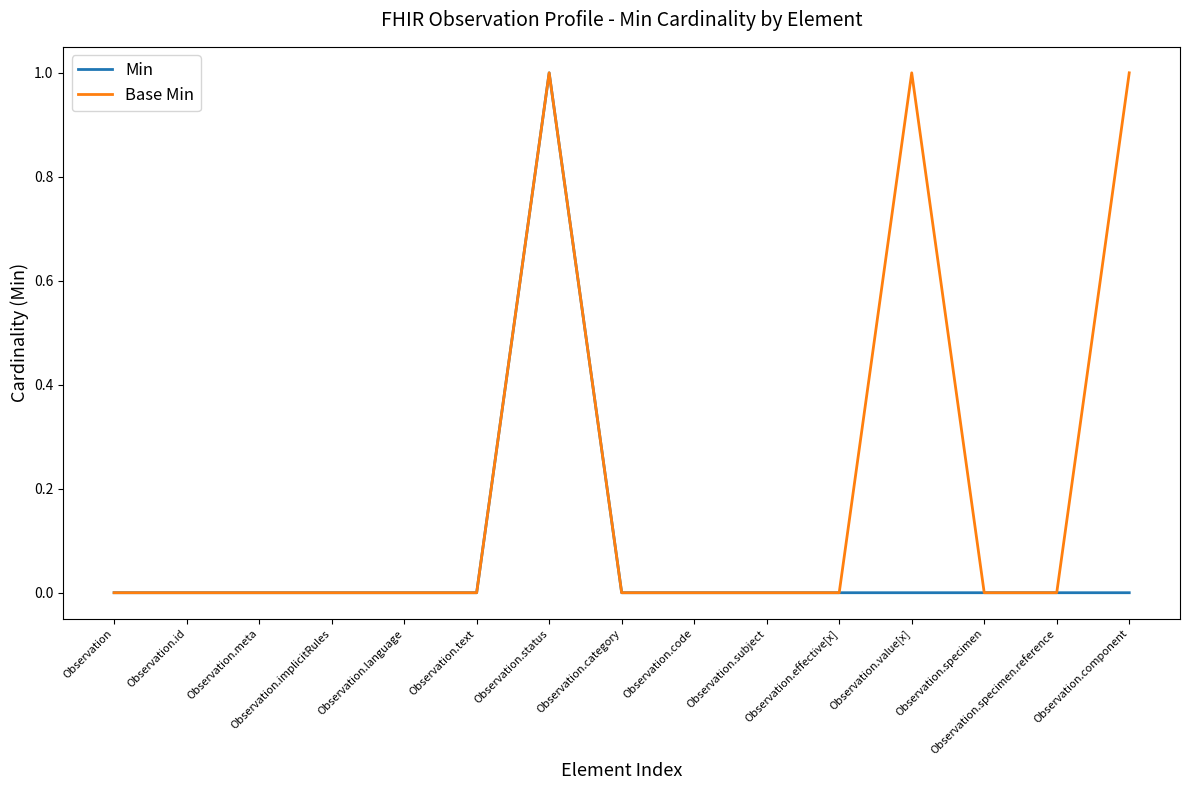

Reading right to left, extract all data points from this chart.

Min: Observation.component=0	Observation.specimen.reference=0	Observation.specimen=0	Observation.value[x]=0	Observation.effective[x]=0	Observation.subject=0	Observation.code=0	Observation.category=0	Observation.status=1	Observation.text=0	Observation.language=0	Observation.implicitRules=0	Observation.meta=0	Observation.id=0	Observation=0
Base Min: Observation.component=1	Observation.specimen.reference=0	Observation.specimen=0	Observation.value[x]=1	Observation.effective[x]=0	Observation.subject=0	Observation.code=0	Observation.category=0	Observation.status=1	Observation.text=0	Observation.language=0	Observation.implicitRules=0	Observation.meta=0	Observation.id=0	Observation=0